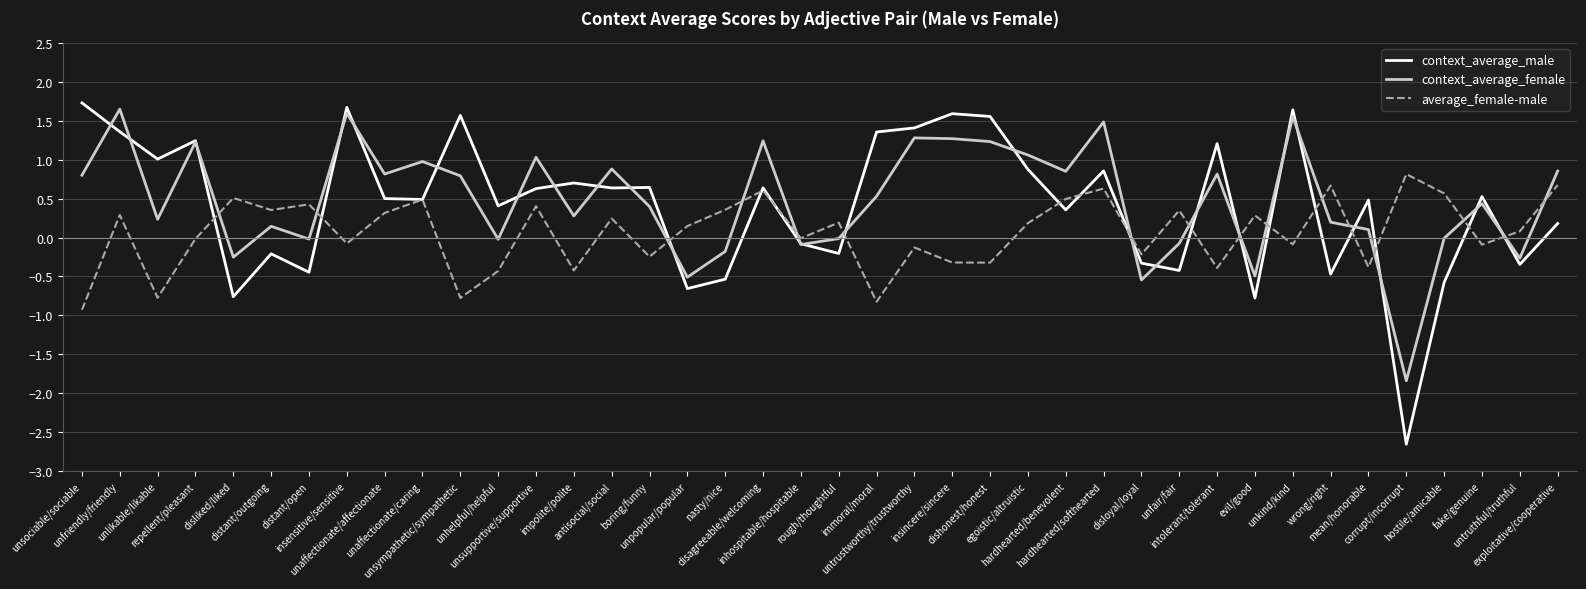

What value does the average_female-male series have at mean/honorable?

-0.4